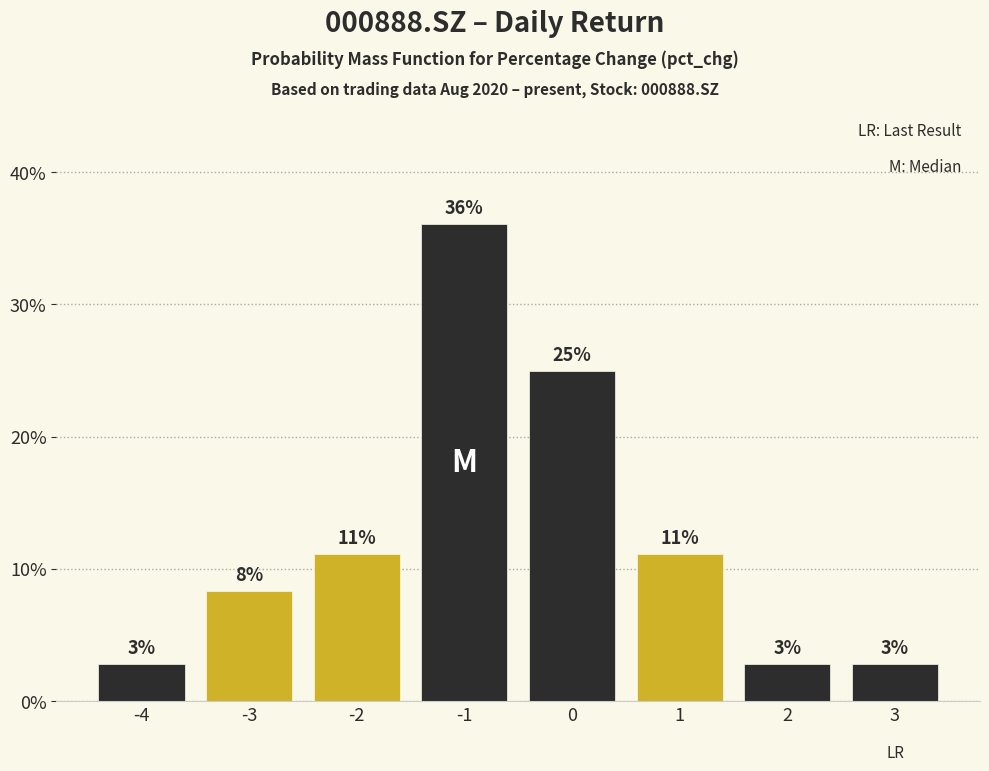

Are the bars horizontal?

No